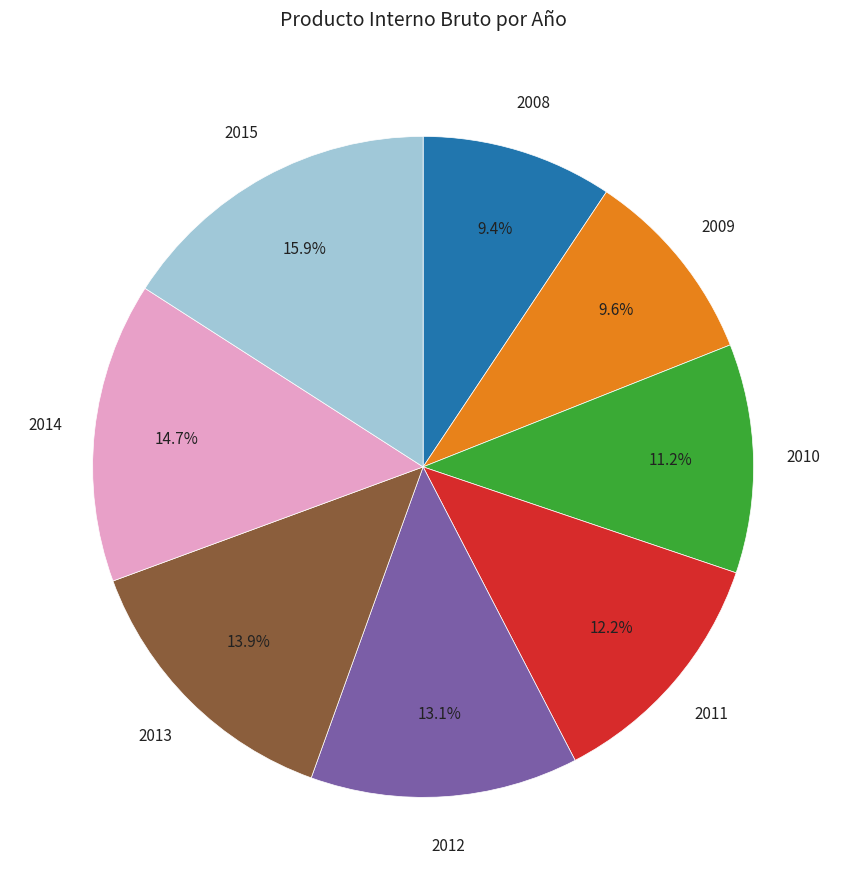

Is there a majority slice in this chart?

No